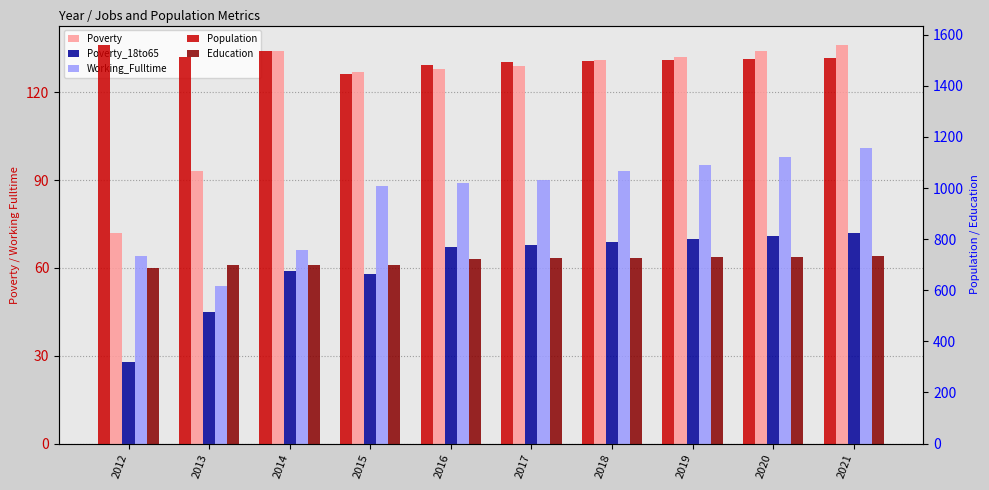

What is the difference between the maximum and second lowest values in the Education series?

35